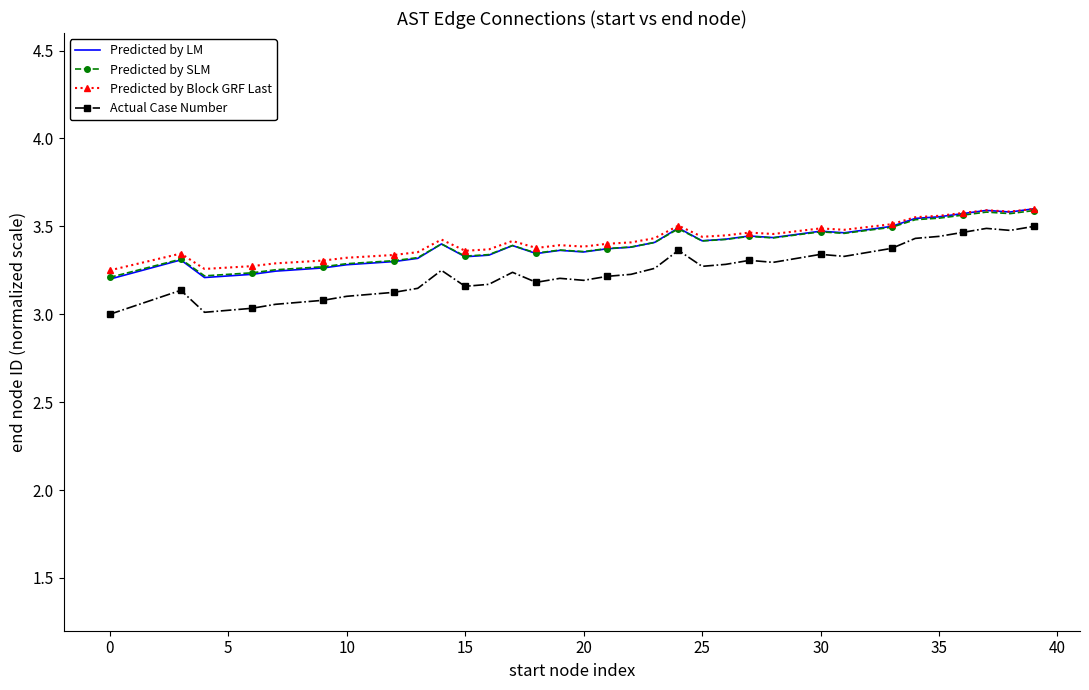

Which series has the widest spread of values?

Actual Case Number